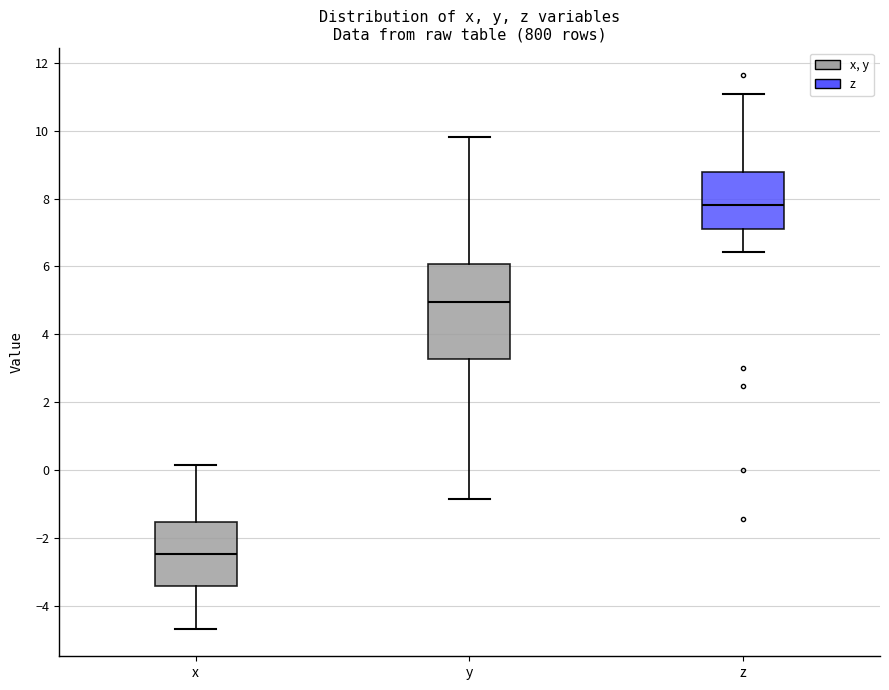

Reading left to right, read every box against the y-axis: the position of its median line, the range the box covers, and the ends of its whiskers. The values are not printed on the chart, so give them approximately, as read against the axis.

x: median -2.4, box -3.4 to -1.6, whiskers -4.6 to 0.2
y: median 5.0, box 3.2 to 6.0, whiskers -0.8 to 9.8
z: median 7.8, box 7.2 to 8.8, whiskers 6.4 to 11.0